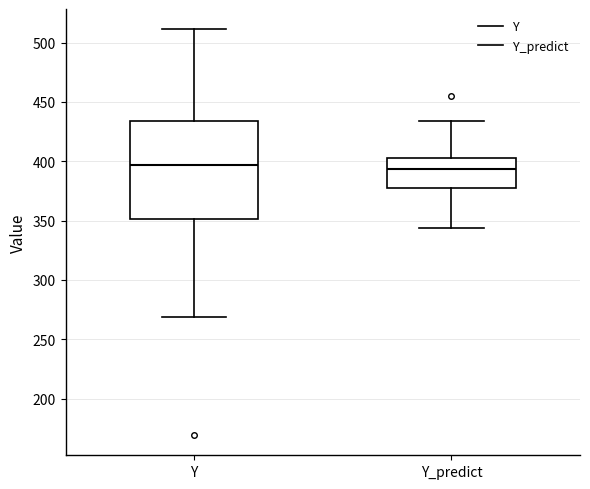

Reading left to right, read every box against the y-axis: the position of its median line, the range the box covers, and the ends of its whiskers. The values are not printed on the chart, so give them approximately, as read against the axis.

Y: median 395, box 350 to 435, whiskers 270 to 510
Y_predict: median 395, box 380 to 405, whiskers 345 to 435